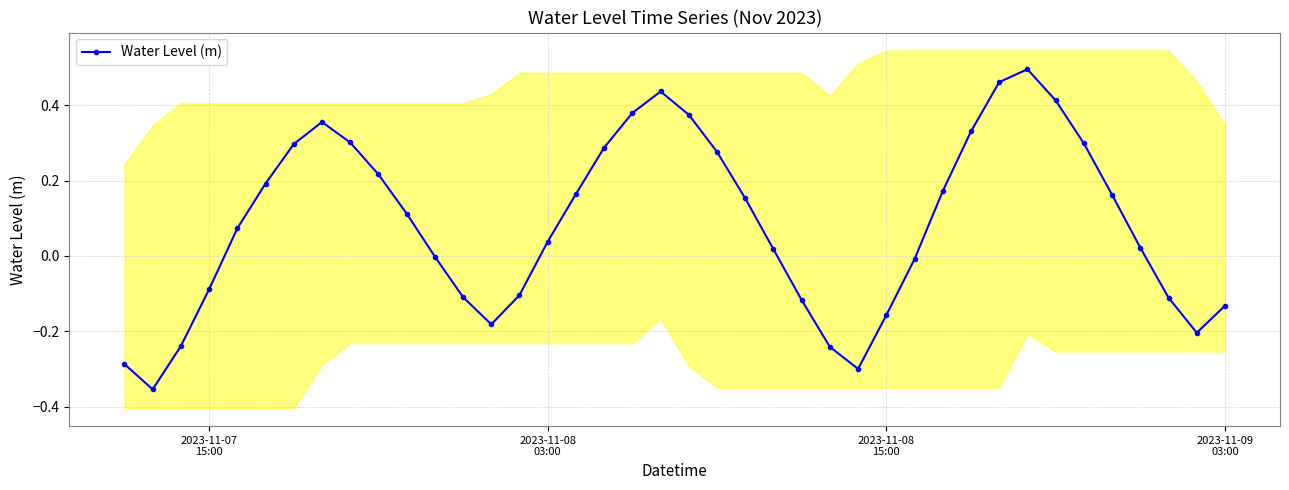

In Water Level (m), how many points are higher than both neighbors (excluding endpoints)?

3